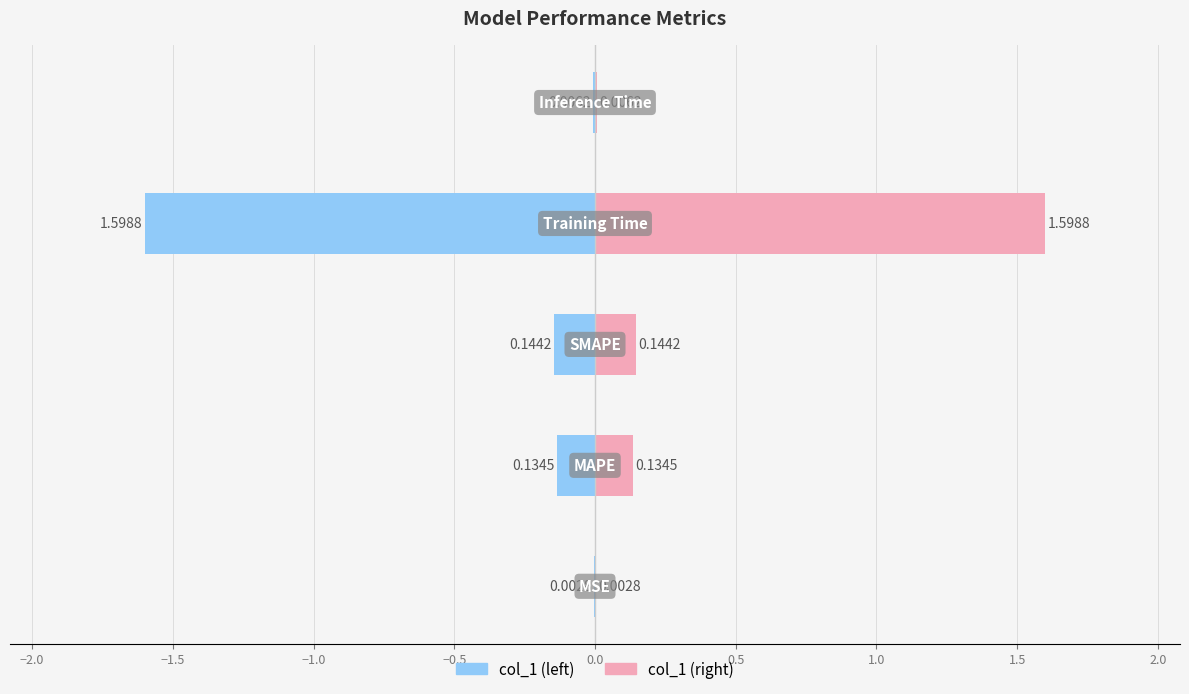

What is the change in value from MAPE to Inference Time?

-0.1